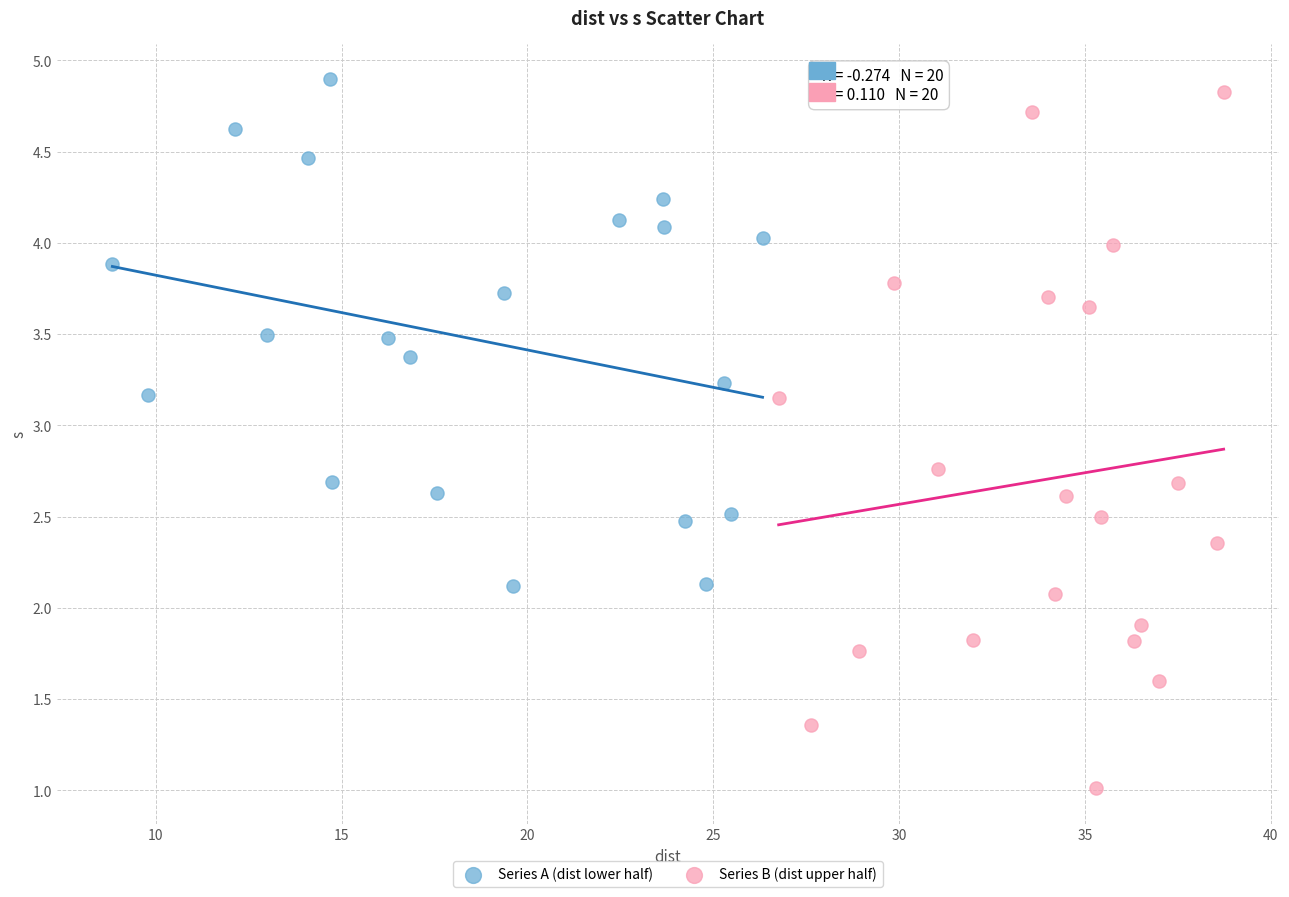

Which series reaches the minimum Y coordinate?

Series B (dist upper half)